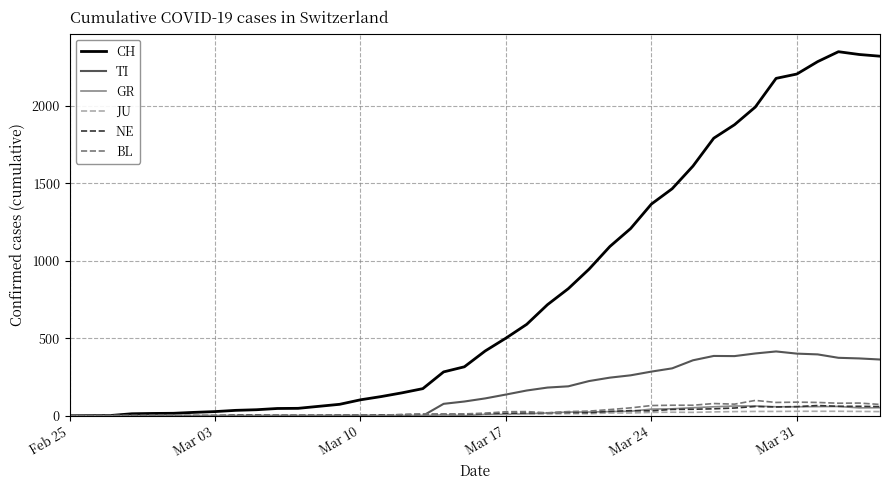

Which series has the widest spread of values?

CH